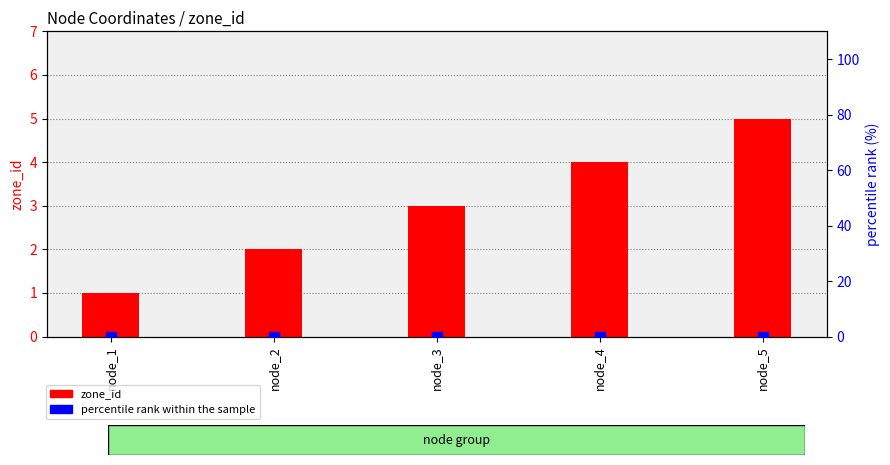

What are all the series names shown in the legend?

zone_id, percentile rank within the sample